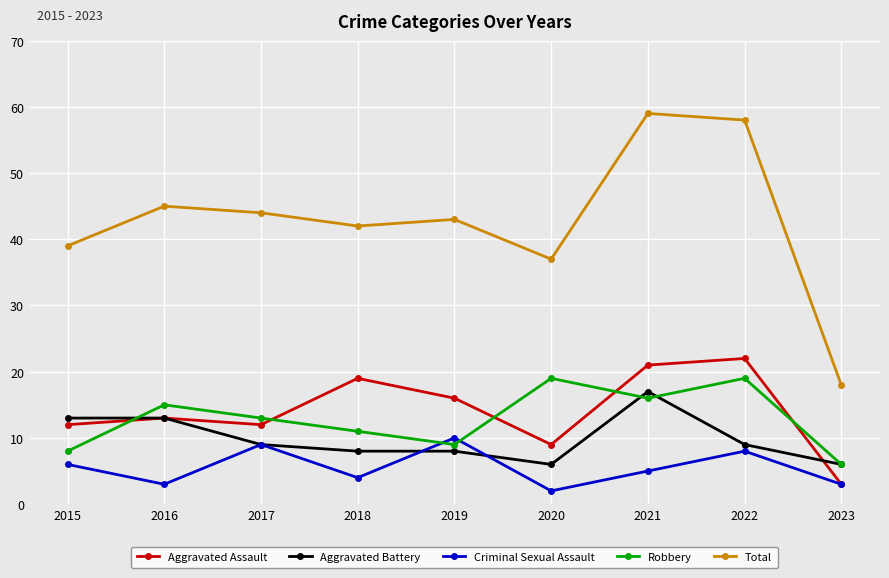

What is the difference between the maximum and minimum values in the Aggravated Assault series?

19